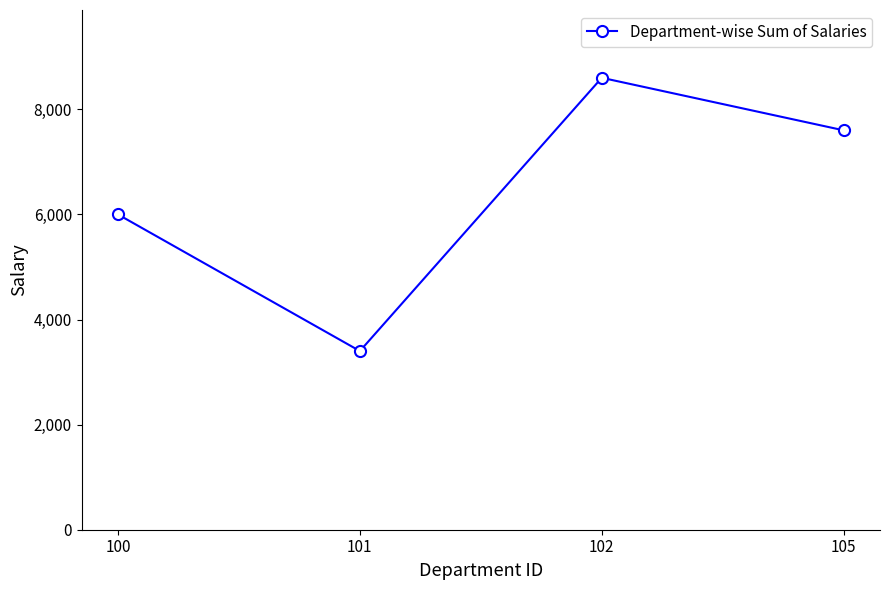

Approximately how many times larger is the value at 105 compared to 100?

1.3